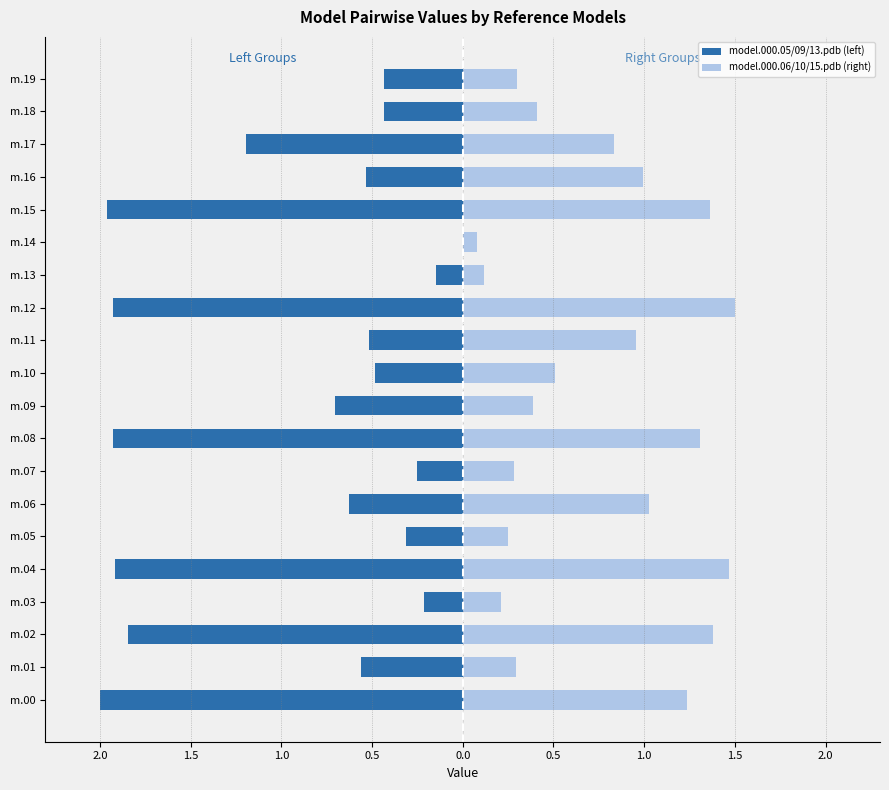

How many values in model.000.05/09/13.pdb (left) are below zero?

19